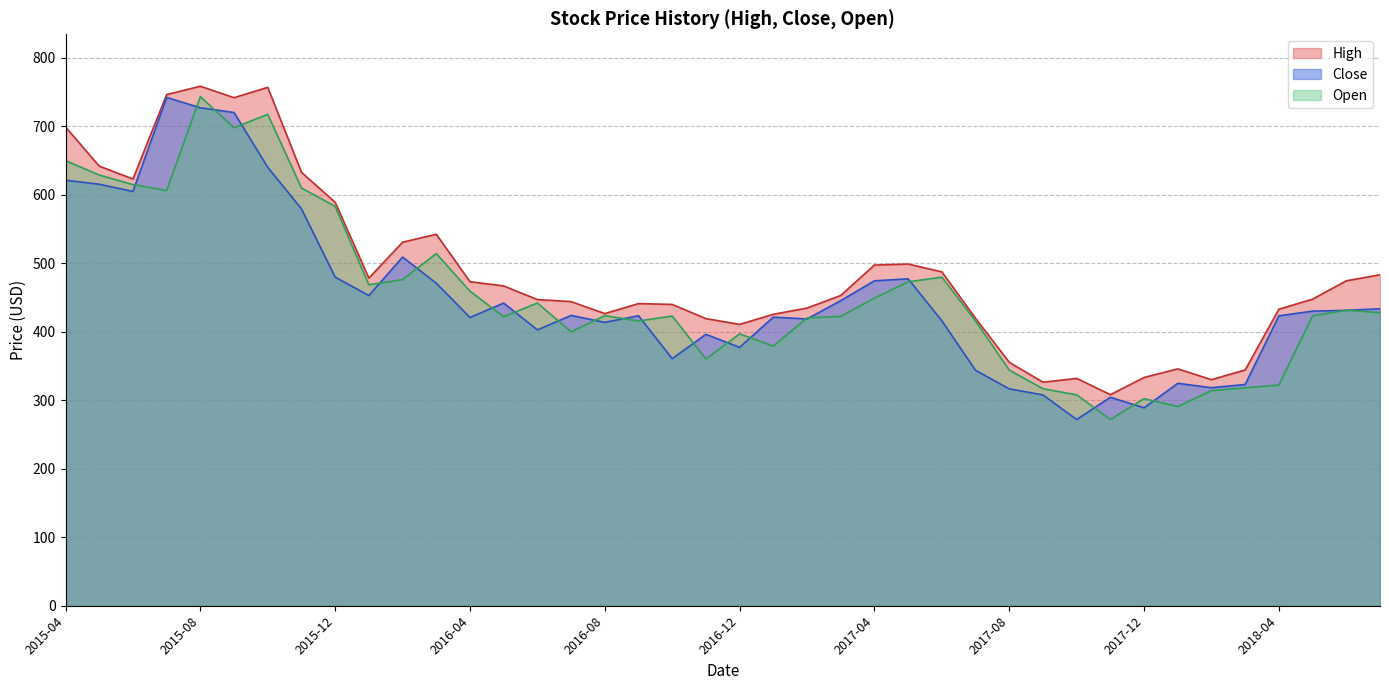

What is the minimum value for High?

308.2